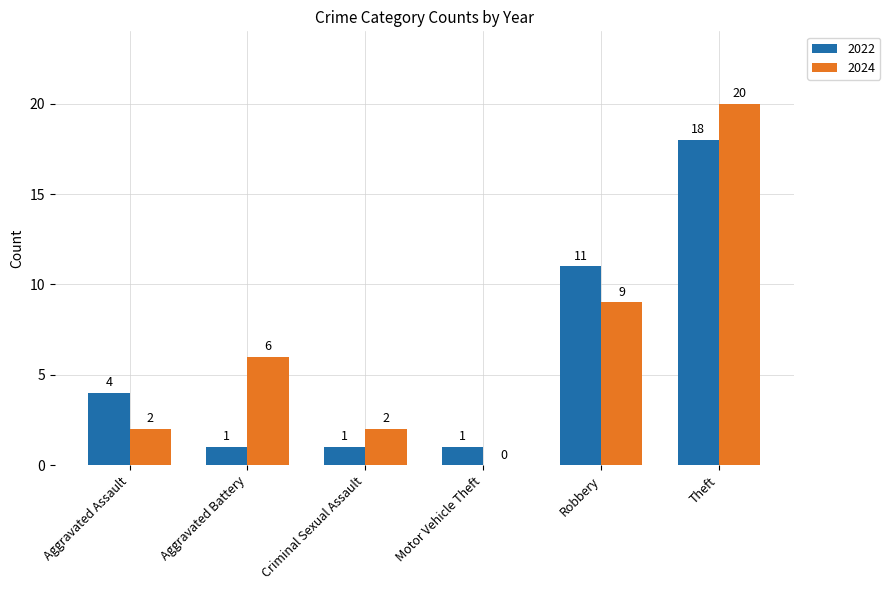

At which category is the sum across all series the highest?

Theft